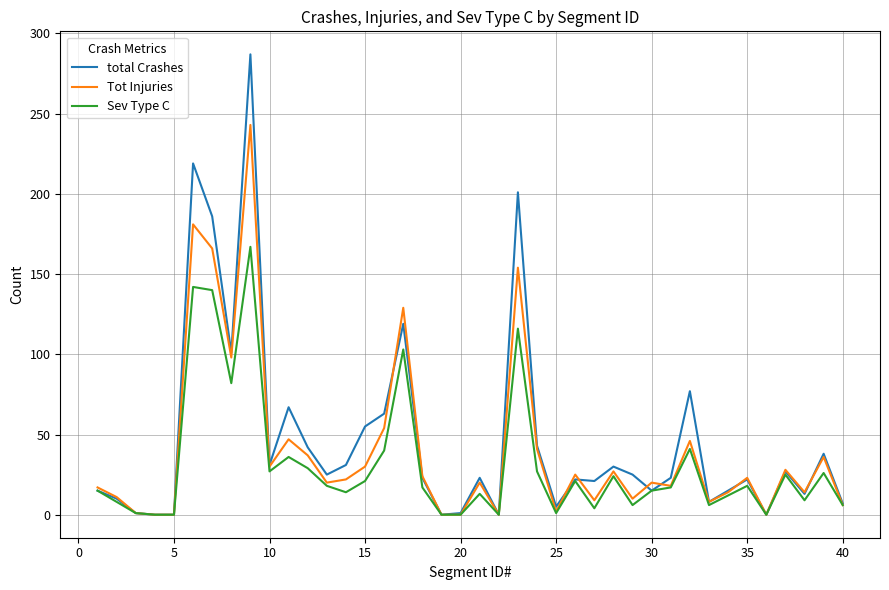

Which series has the largest range (max minus min)?

total Crashes